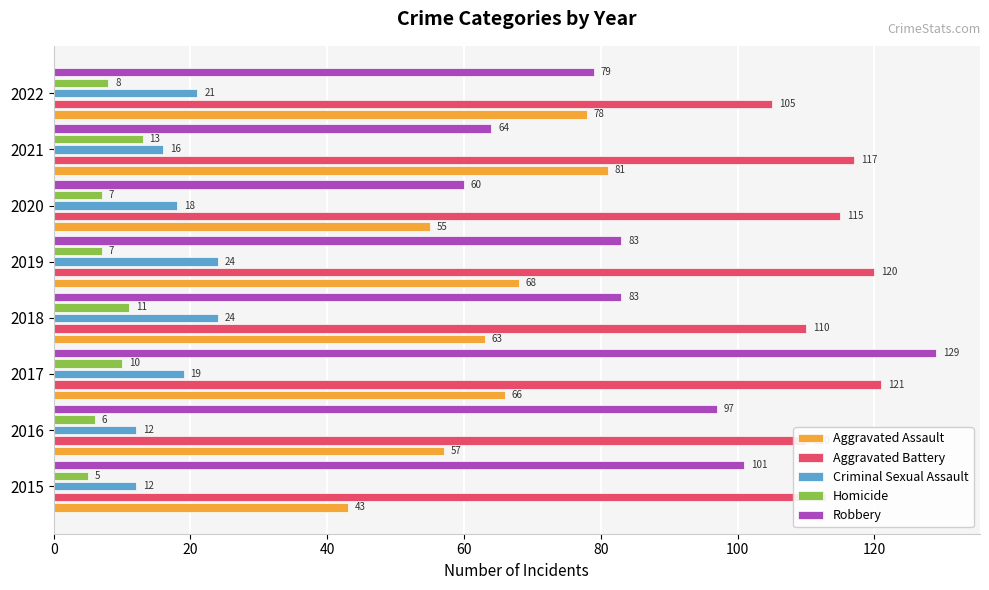

The Criminal Sexual Assault series shows 24 at 2019. True or false?

True